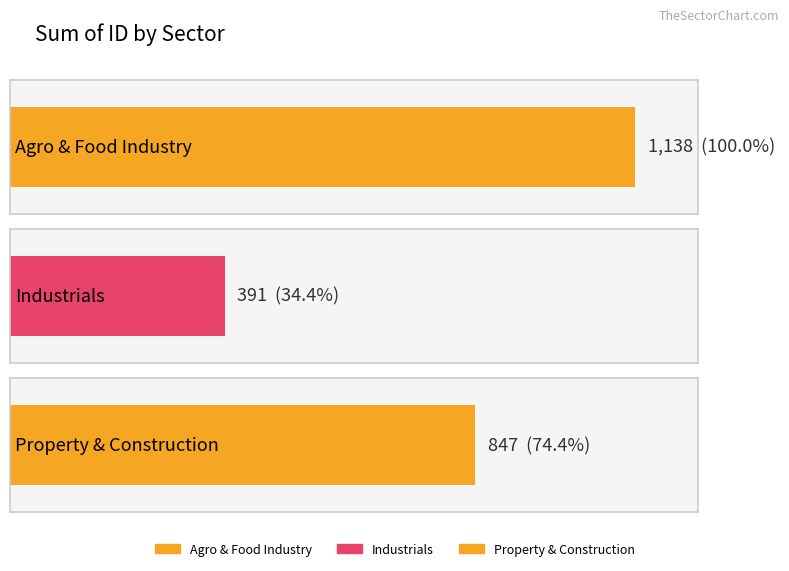

The value at NER is 1150. True or false?

False